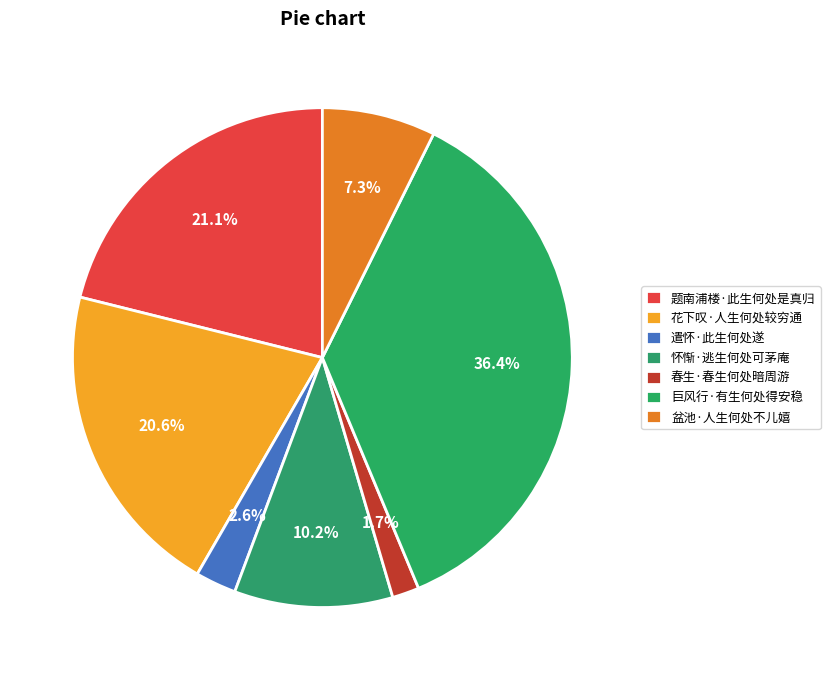

What percentage is the 怀惭·逃生何处可茅庵 slice, to the nearest percent?

10%